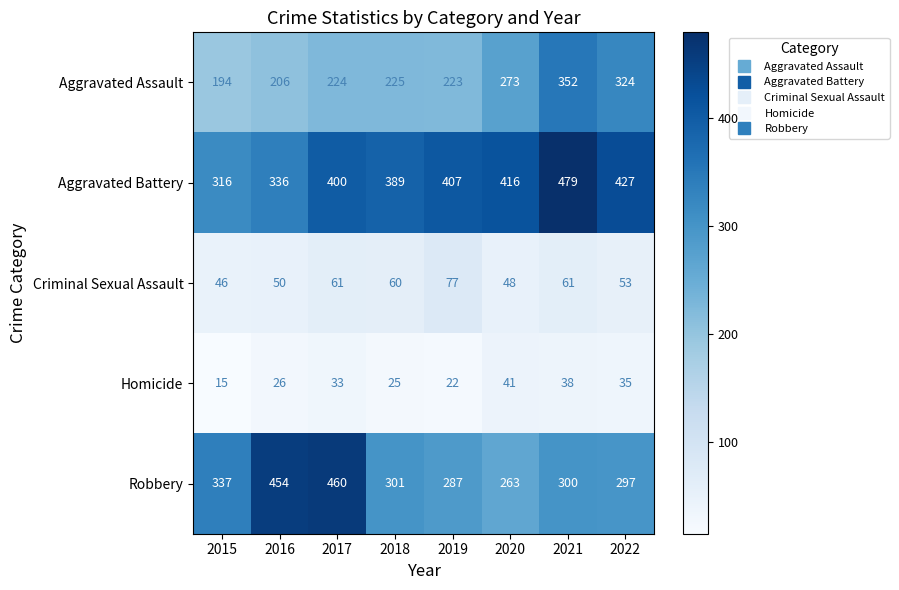

What is the difference between the Criminal Sexual Assault values at 2021 and 2019?

16